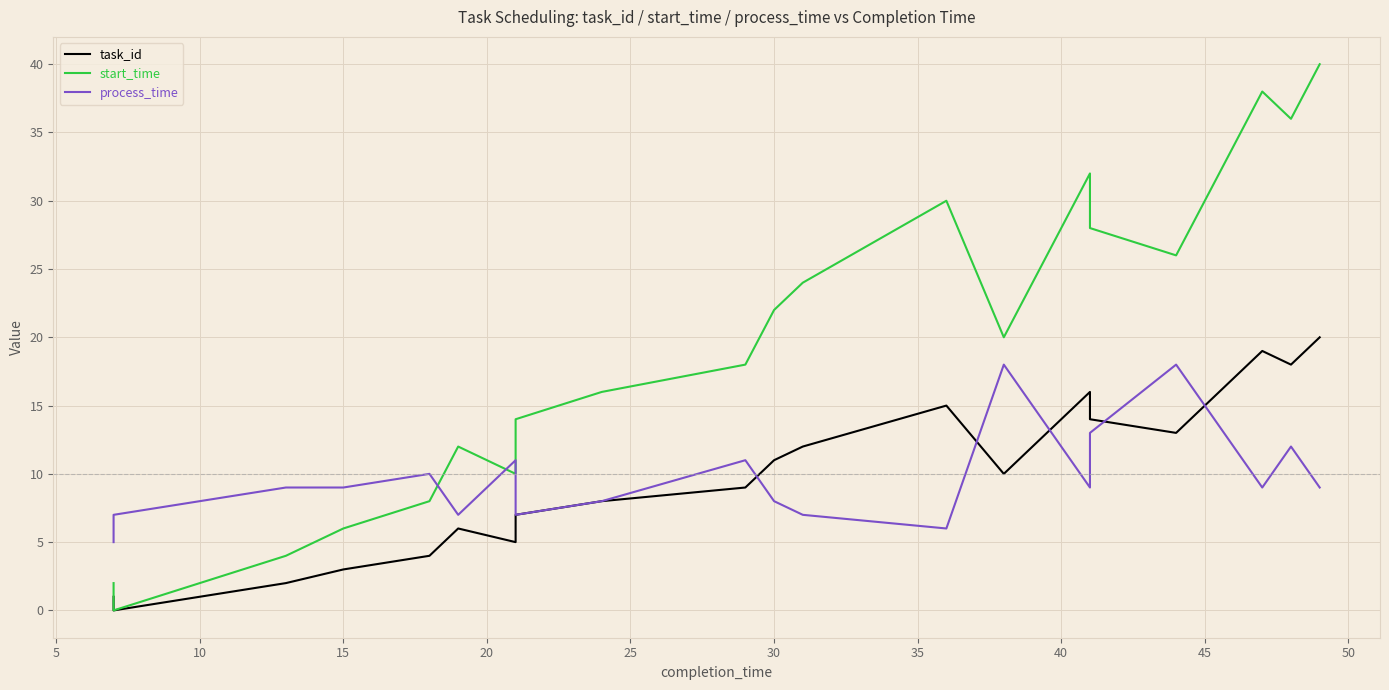

How many intersections are there between process_time and task_id?

5